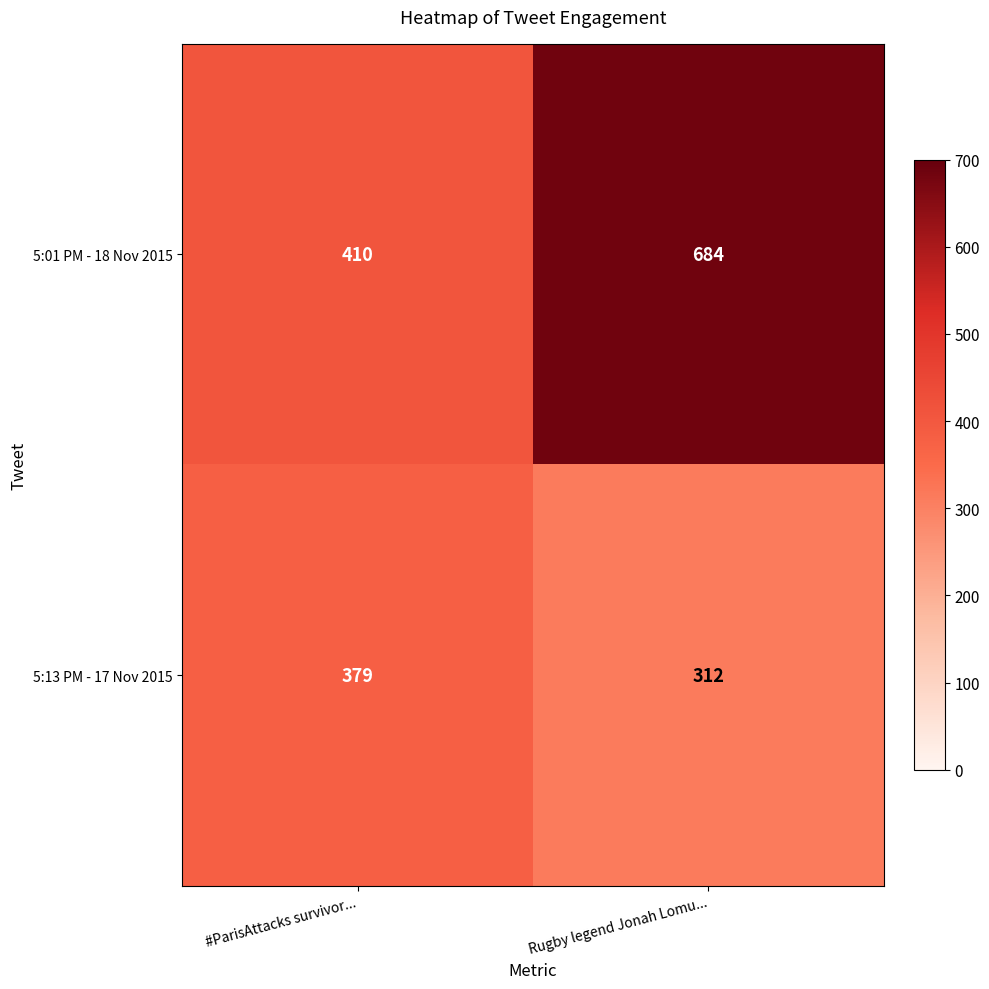

Rank the series by their average value, from highest to lowest.

5:01 PM - 18 Nov 2015, 5:13 PM - 17 Nov 2015